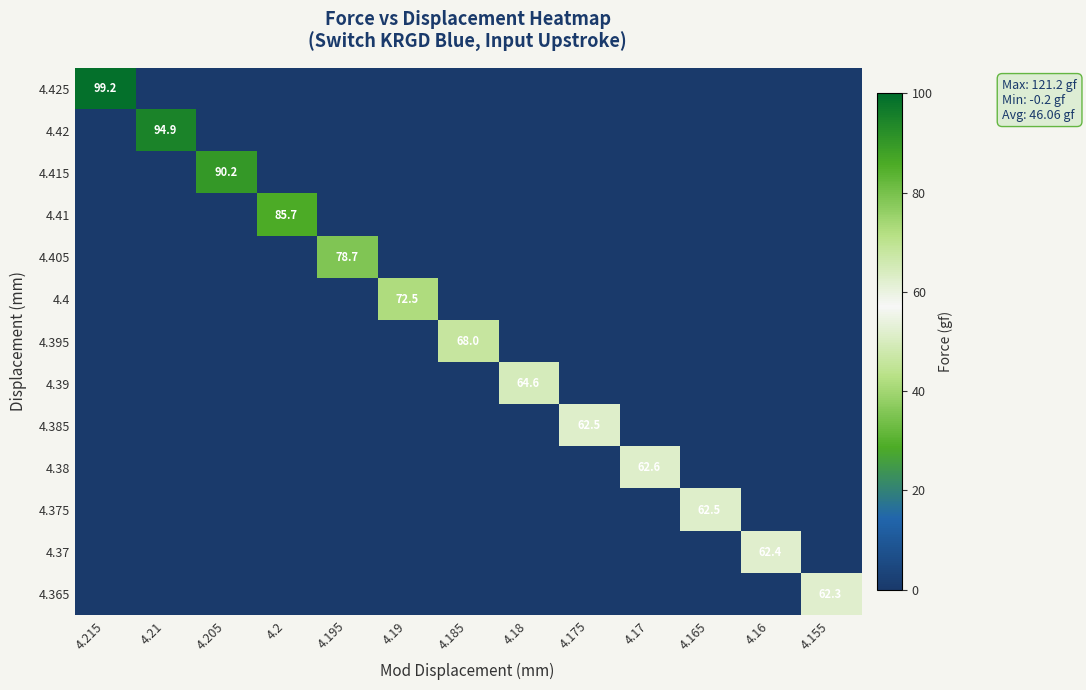

What is the difference between the highest and lowest values at 4.165?

62.5